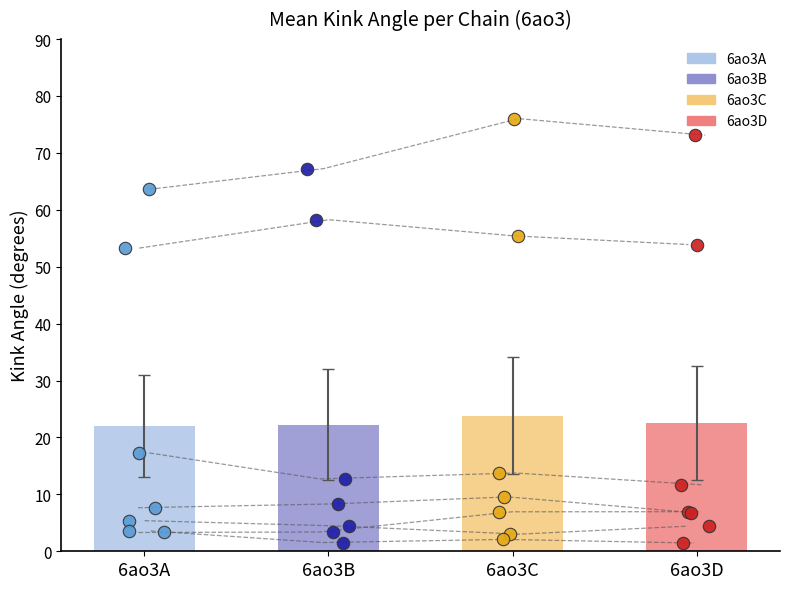

Which series reaches the maximum Y coordinate?

6ao3C